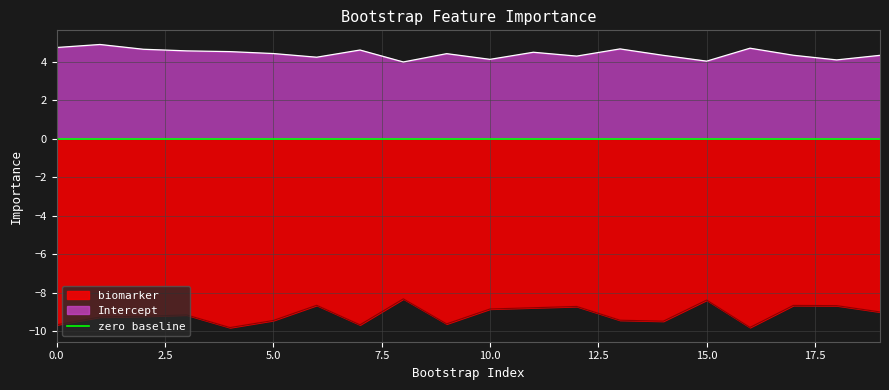

What is the total value across all series at 2?

-4.6